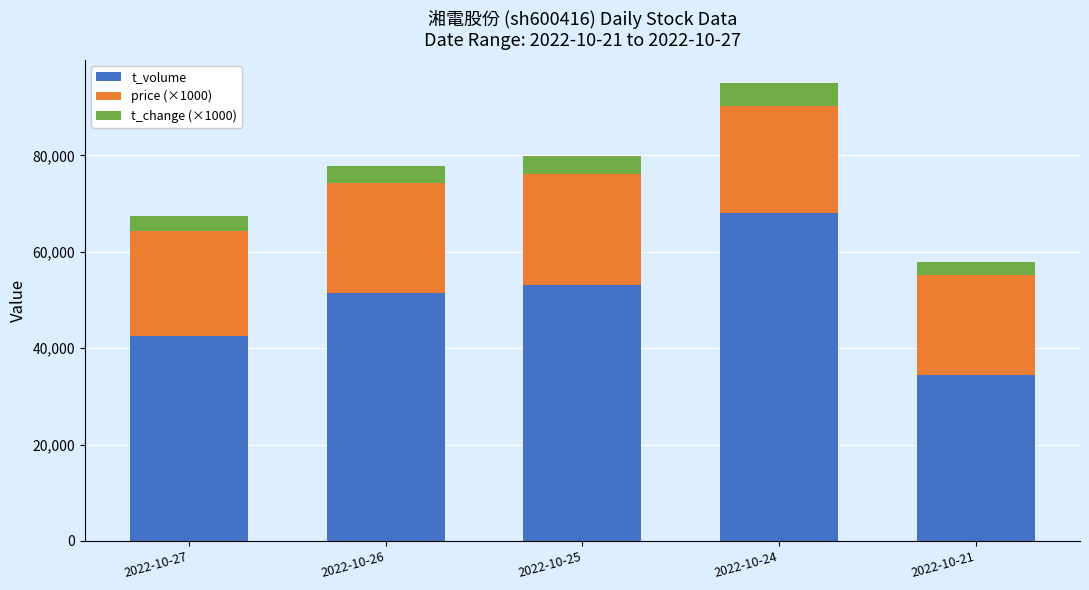

At which category is the sum across all series the highest?

2022-10-24